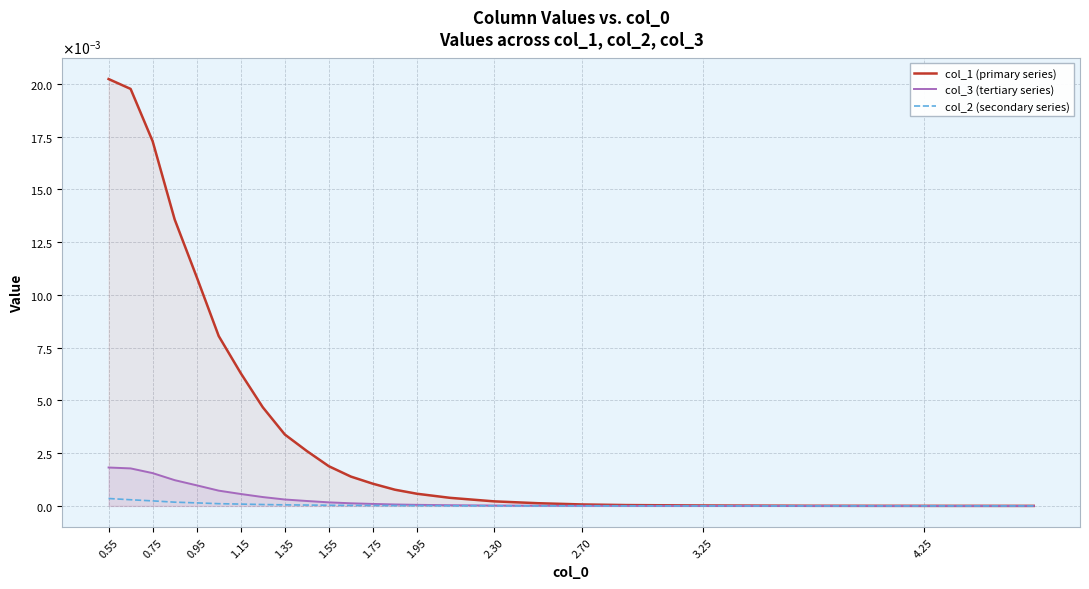

Does the chart display data point markers on the line(s)?

No